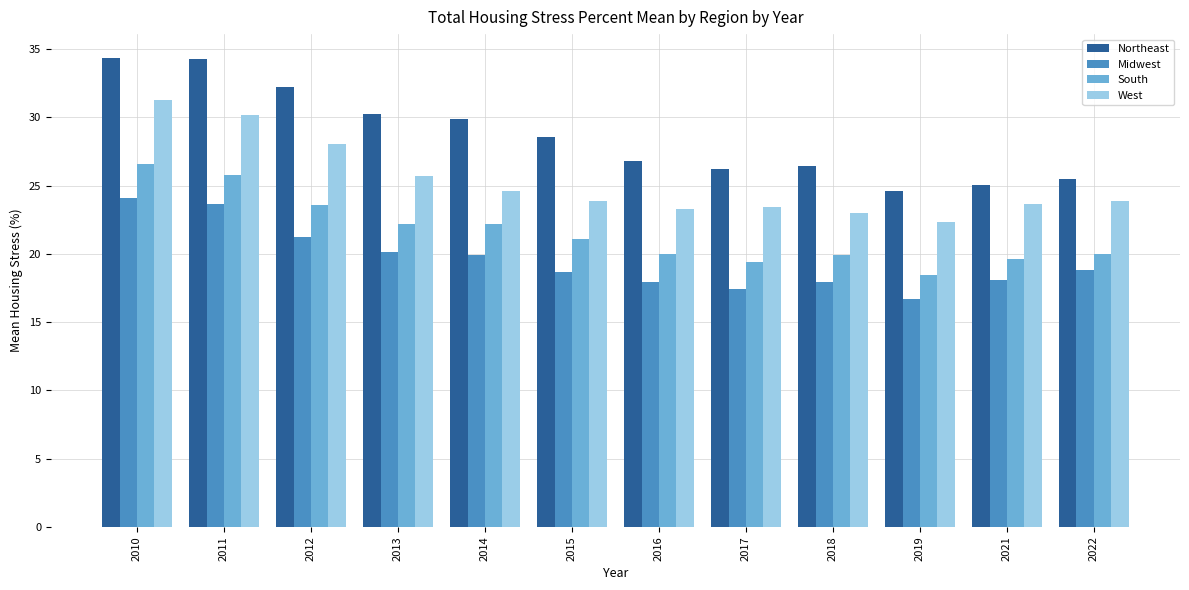

Rank the series by their maximum value, from highest to lowest.

Northeast, West, South, Midwest